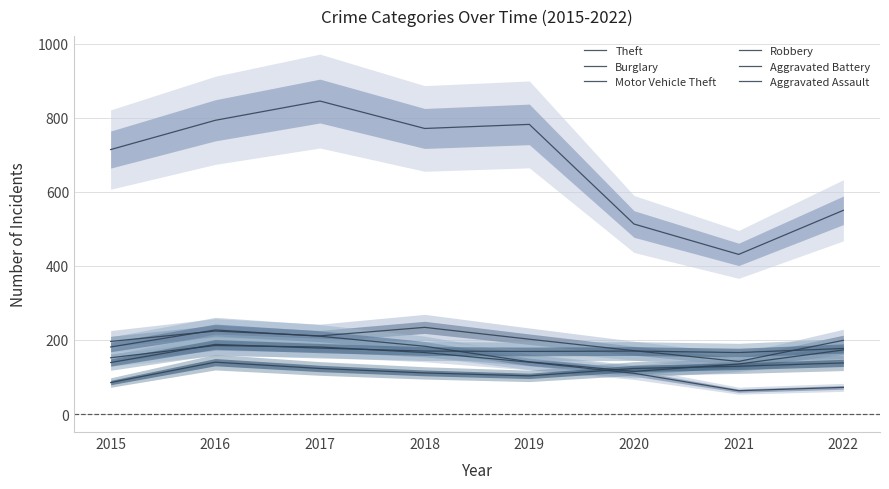

Reading right to left, transcribe all the data shown in this chart.

Theft: 2022=550	2021=431	2020=513	2019=782	2018=771	2017=845	2016=793	2015=714
Burglary: 2022=72	2021=63	2020=110	2019=140	2018=166	2017=181	2016=185	2015=152
Motor Vehicle Theft: 2022=199	2021=142	2020=171	2019=202	2018=234	2017=211	2016=224	2015=196
Robbery: 2022=173	2021=135	2020=115	2019=141	2018=183	2017=210	2016=227	2015=181
Aggravated Battery: 2022=177	2021=166	2020=170	2019=169	2018=170	2017=178	2016=188	2015=139
Aggravated Assault: 2022=138	2021=129	2020=123	2019=103	2018=111	2017=123	2016=140	2015=85